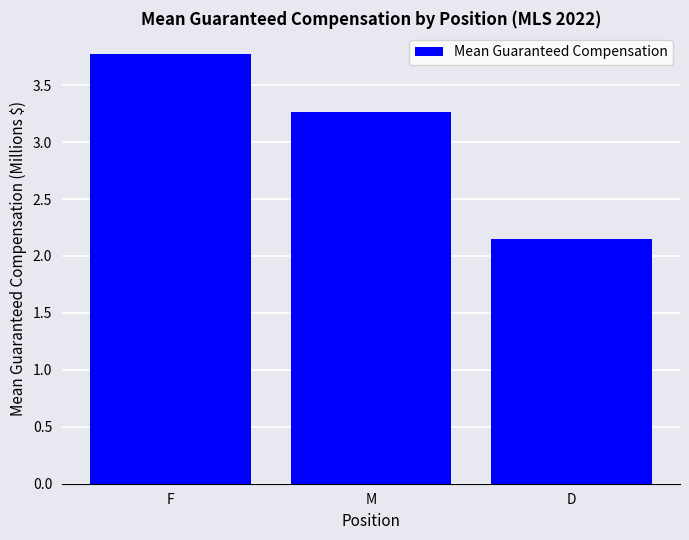

At which category does the chart reach its minimum across all series?

D